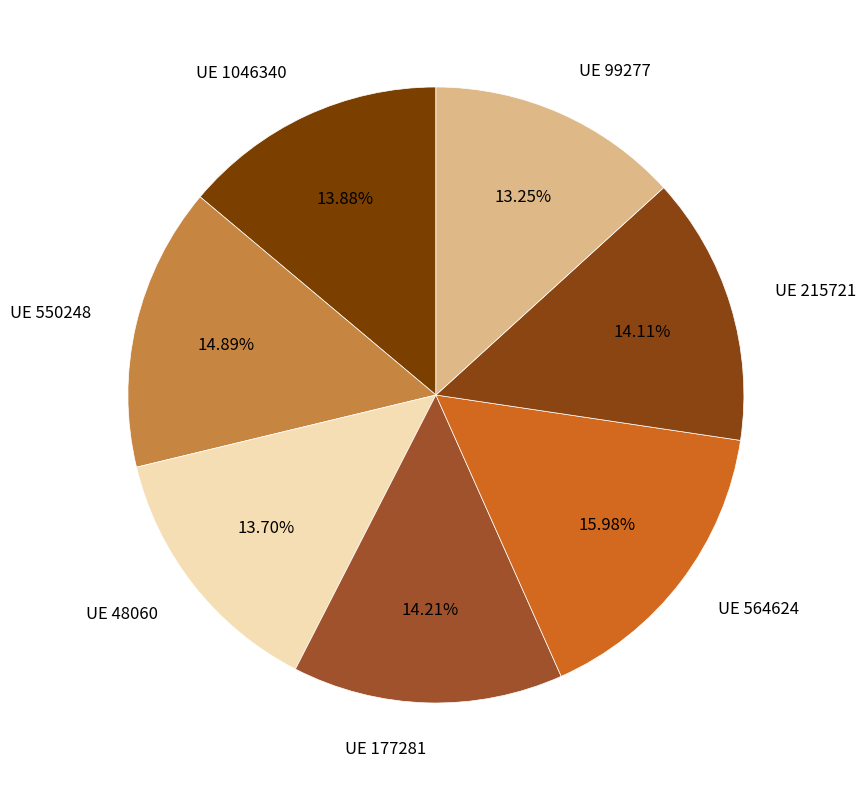

Between UE 550248 and UE 215721, which is larger?

UE 550248